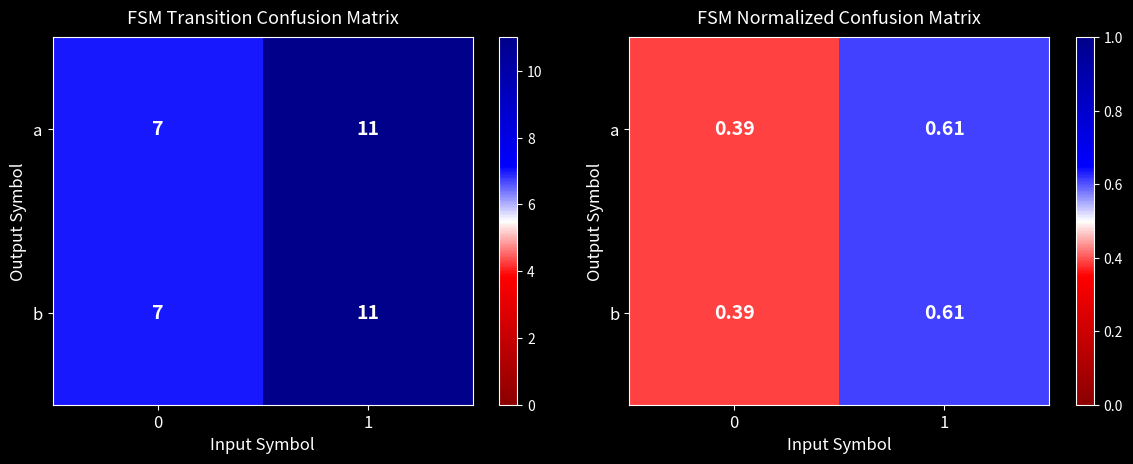

Rank the series at 1 from lowest to highest value.

a, b